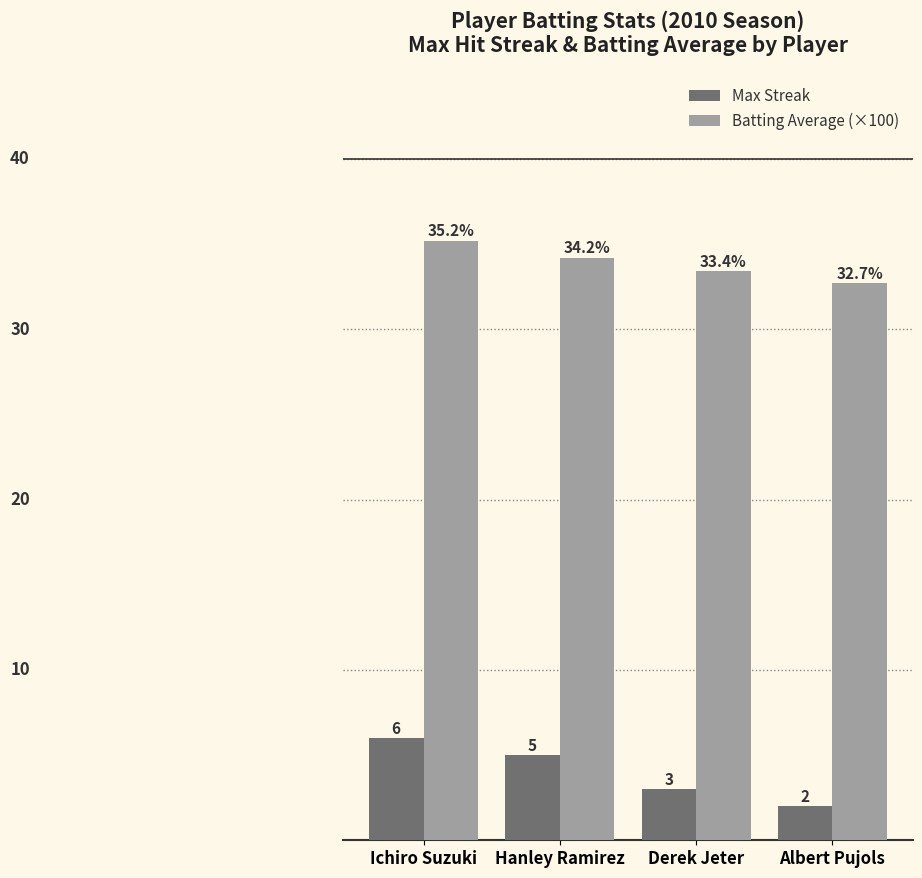

Rank the series at Derek Jeter from highest to lowest value.

Batting Average (×100), Max Streak